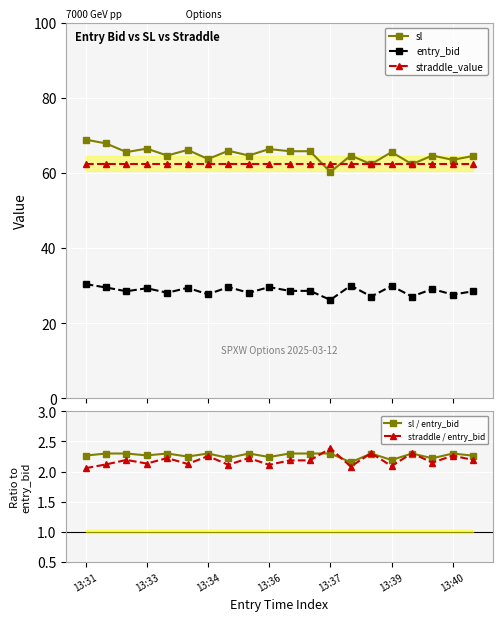

What is the average value of the entry_bid series?

28.6